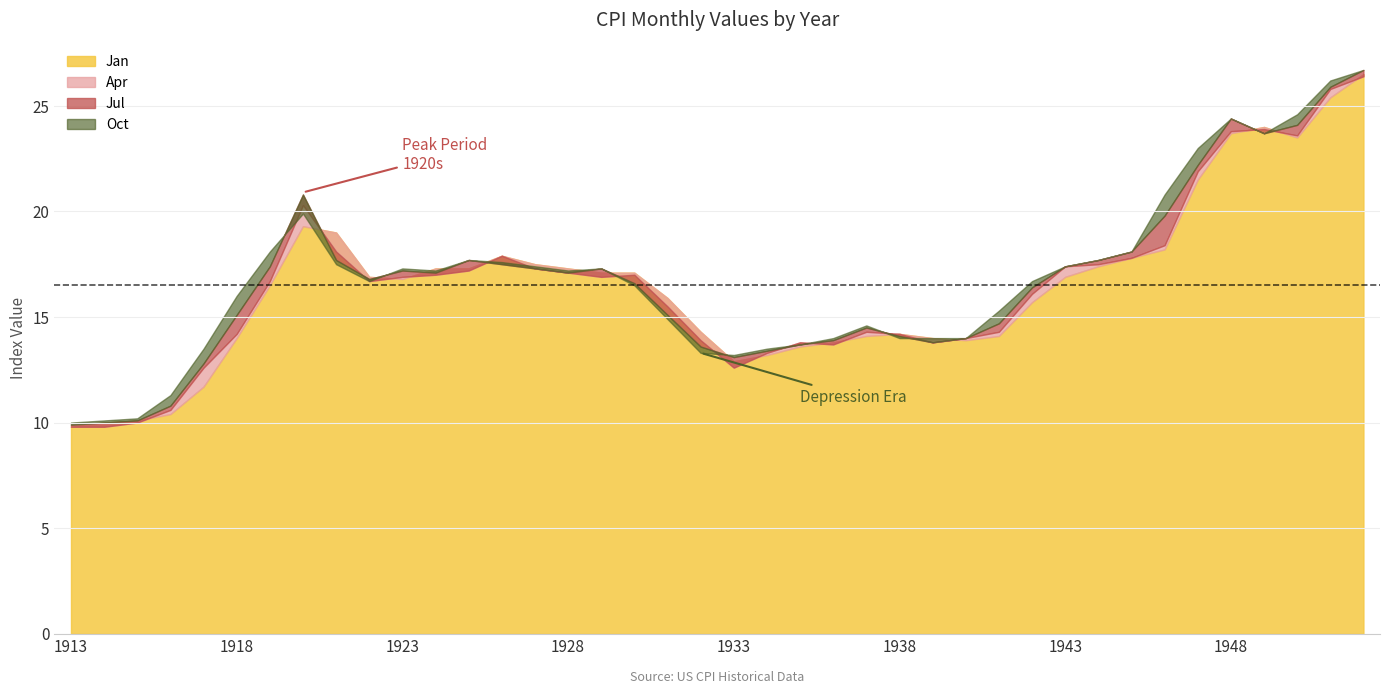

How many intersections are there between Oct and Jan?

11